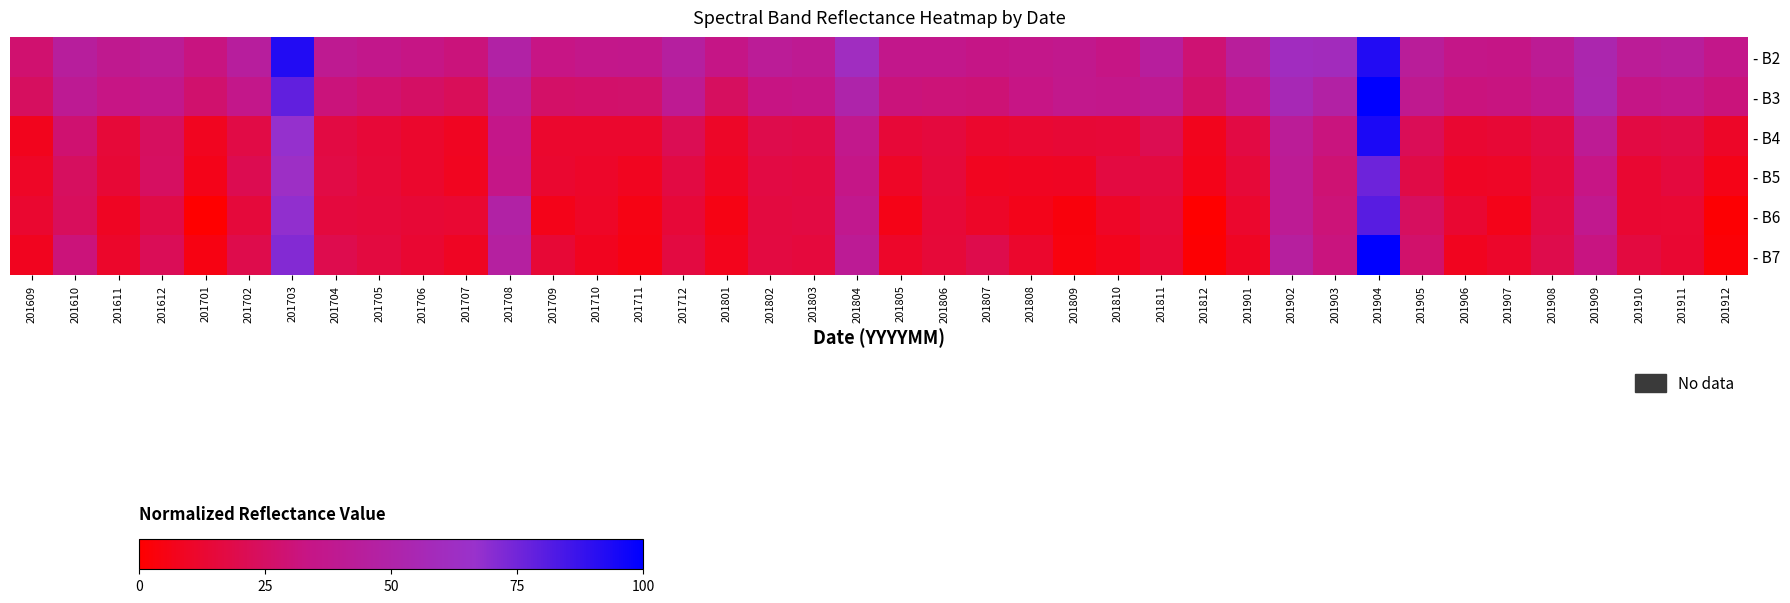

What is the difference between the highest and lowest values at 201610?

21.3